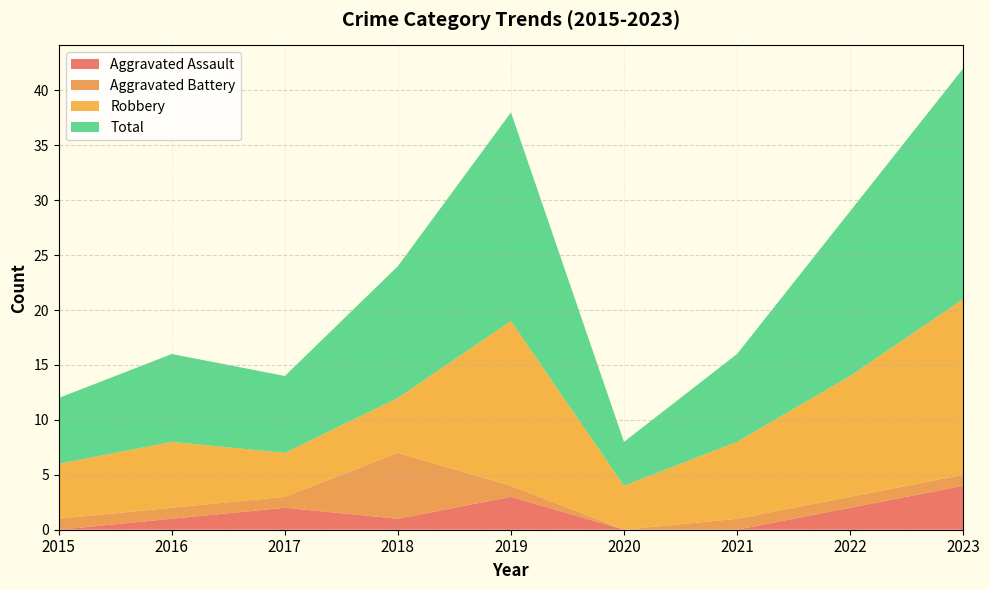

Reading left to right, what are all the values shown in this chart?

Aggravated Assault: 2015=0	2016=1	2017=2	2018=1	2019=3	2020=0	2021=0	2022=2	2023=4
Aggravated Battery: 2015=1	2016=1	2017=1	2018=6	2019=1	2020=0	2021=1	2022=1	2023=1
Robbery: 2015=5	2016=6	2017=4	2018=5	2019=15	2020=4	2021=7	2022=11	2023=16
Total: 2015=6	2016=8	2017=7	2018=12	2019=19	2020=4	2021=8	2022=15	2023=21